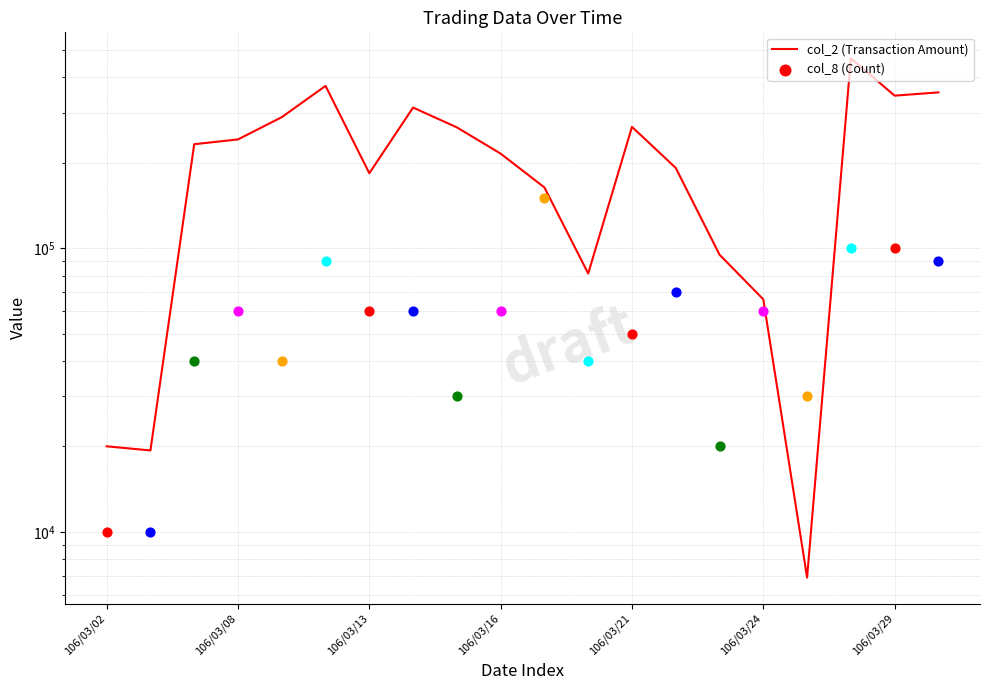

What is the ratio of the value at 10 to the value at 7?

0.5